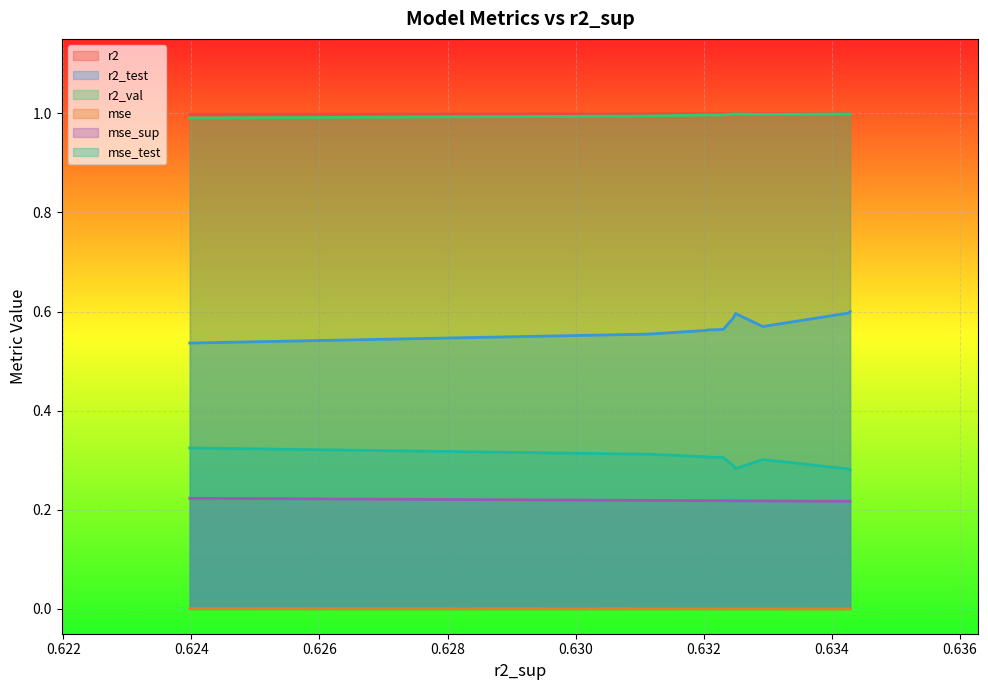

True or false: mse_sup and r2 intersect in this chart.

False